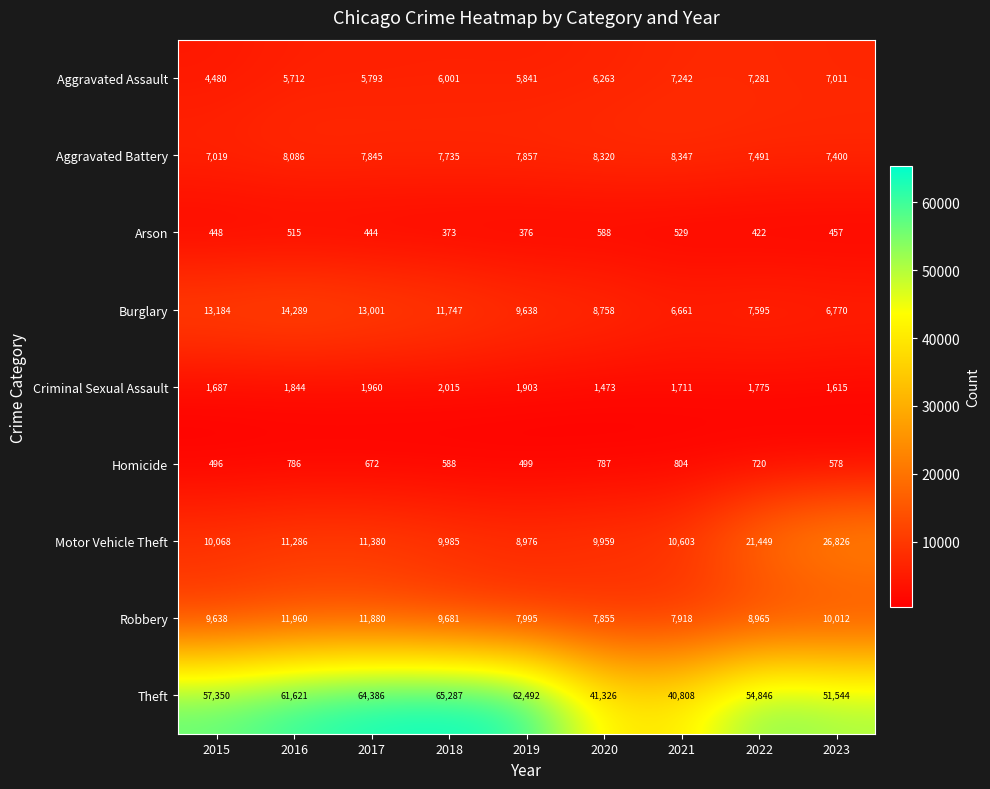

The value of Theft at 2022 is 80179. True or false?

False